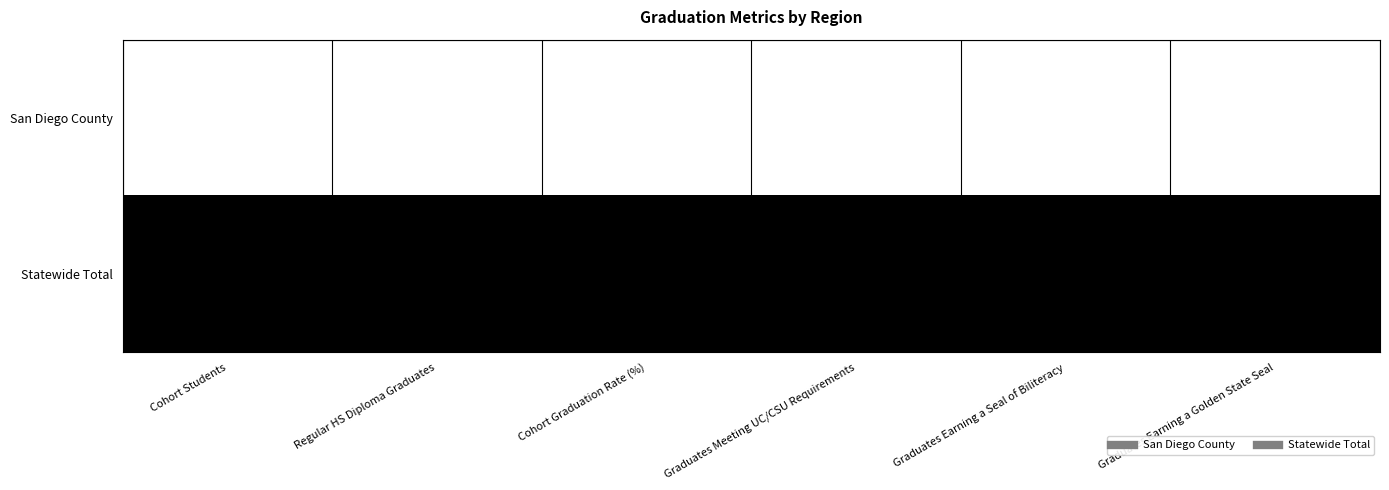

Reading left to right, what are all the values shown in this chart?

San Diego County: 5148.0	3978.0	77.3	1011.0	252.0	401.0
Statewide Total: 64703.0	50068.0	77.4	10317.0	2343.0	3421.0